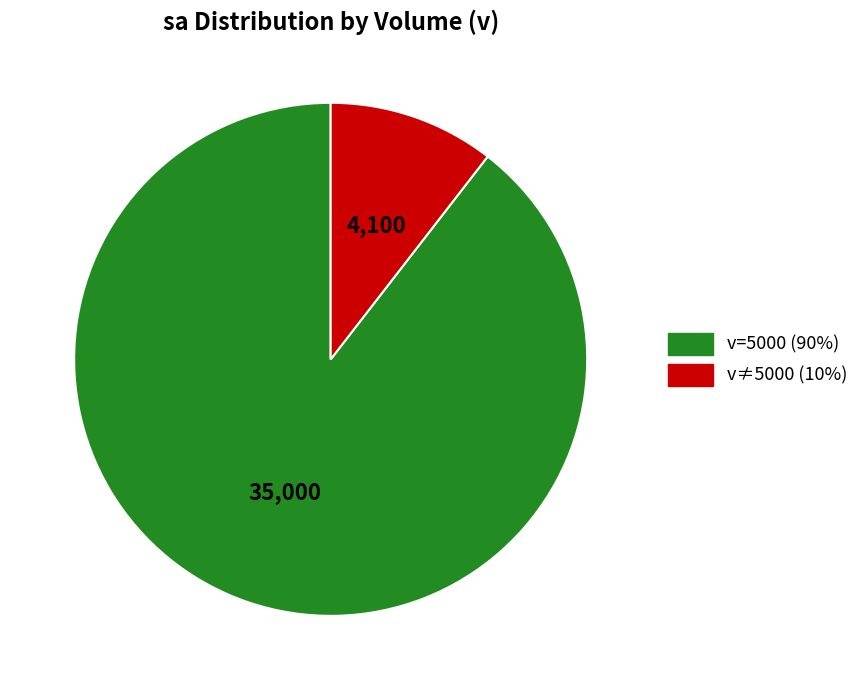

Is there a majority slice in this chart?

Yes